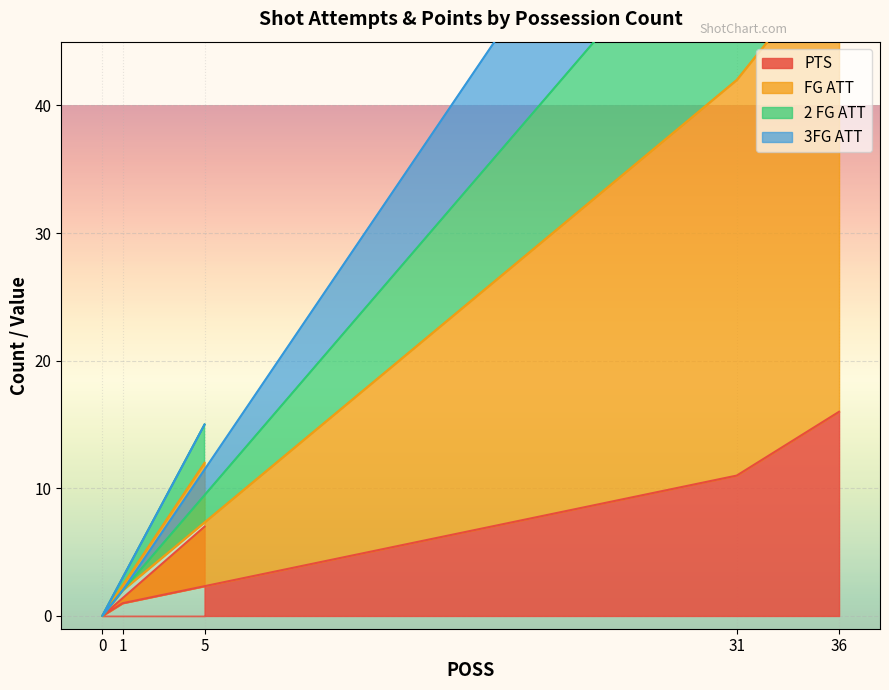

What is the highest value of the 2 FG ATT series?

73